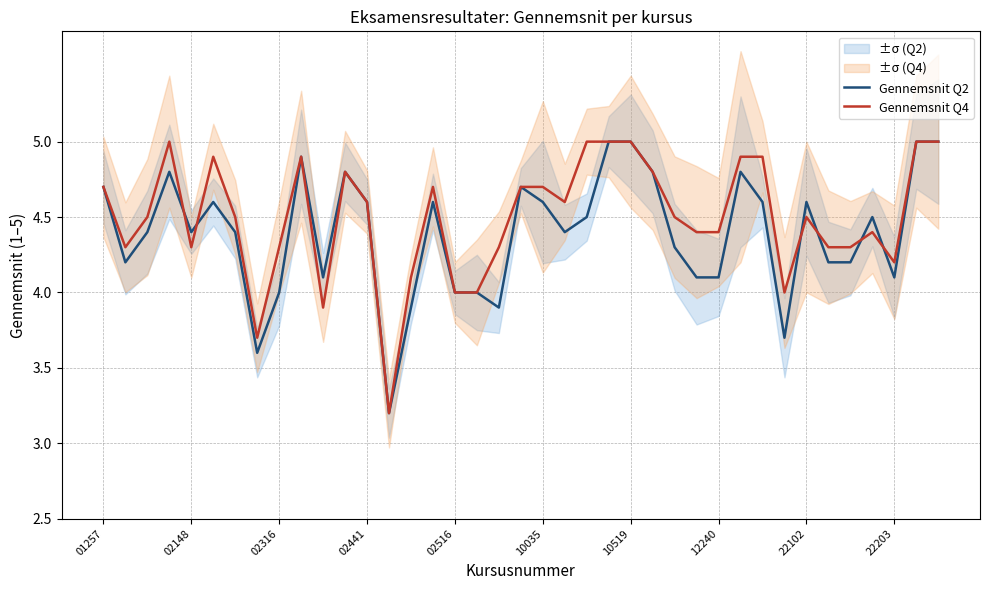

True or false: Gennemsnit Q4 has a value of 7.7 at 02316.

False